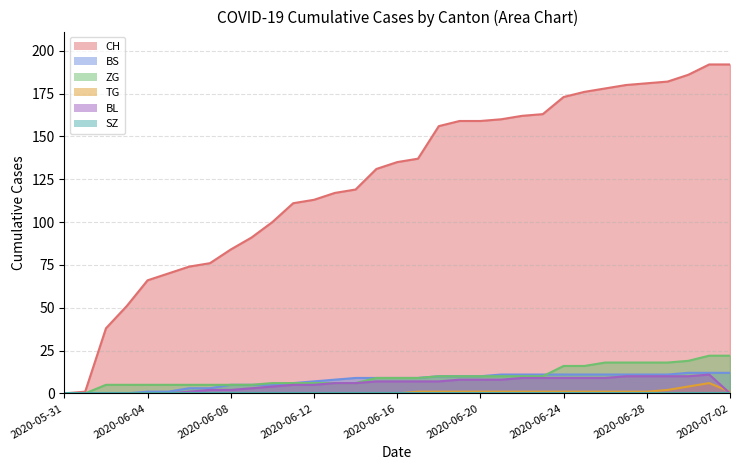

True or false: TG and ZG cross at least once.

False